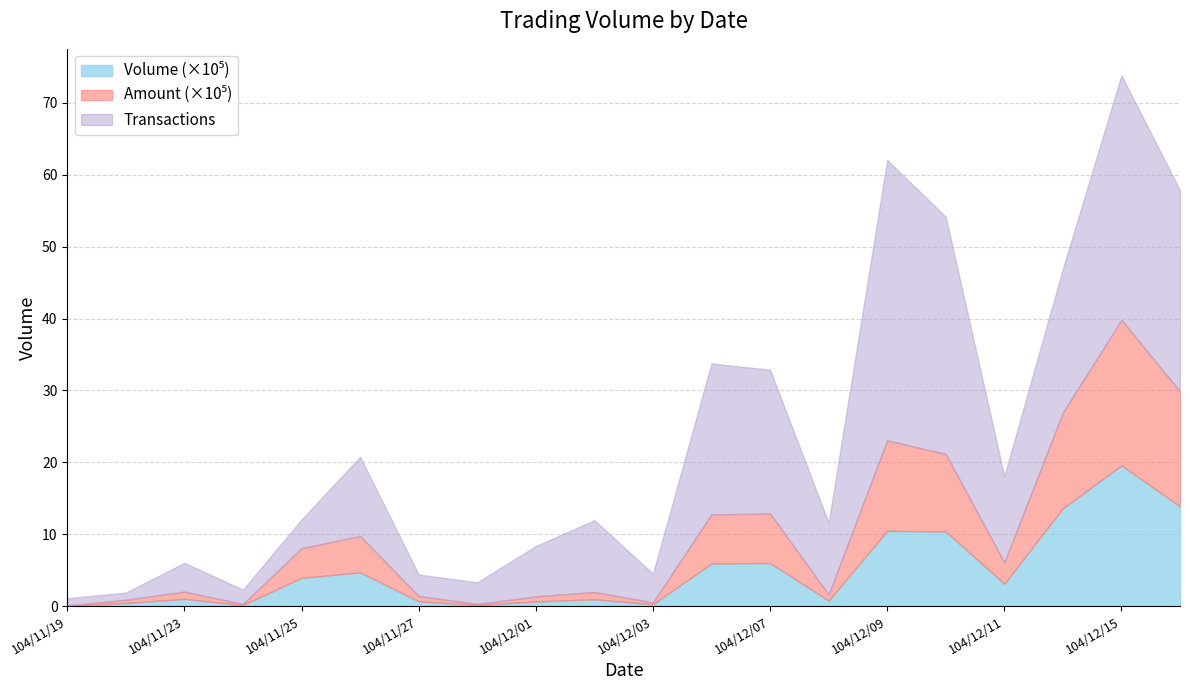

Is the value of Amount at 104/11/25 greater than the value of Volume at 104/11/24?

Yes